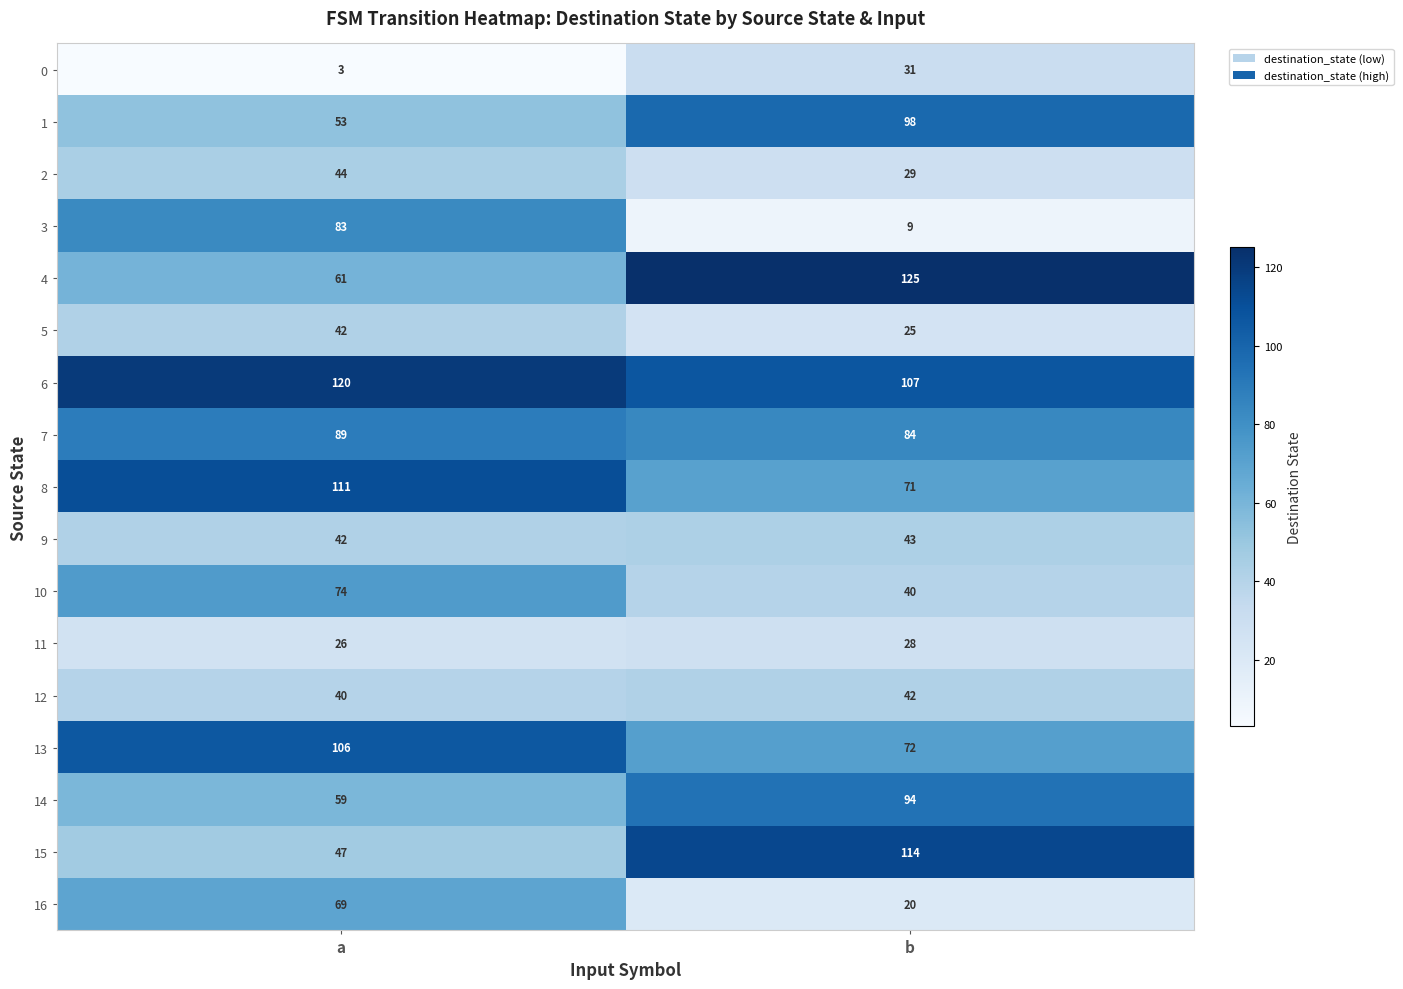

What is the total value across all series at b?

1032